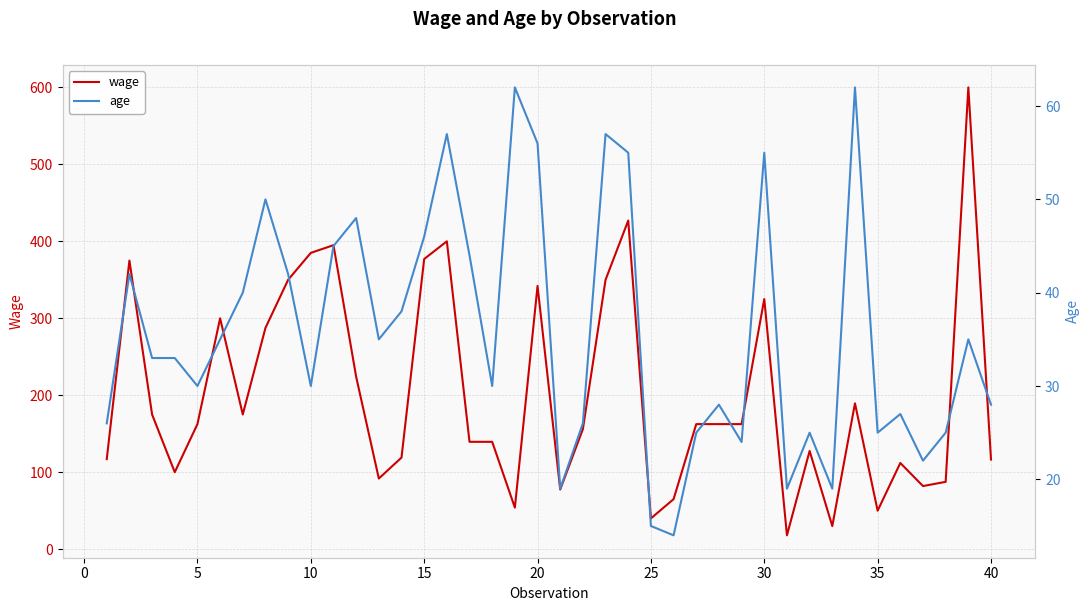

Is it true that age equals 10.1 at −5?

False